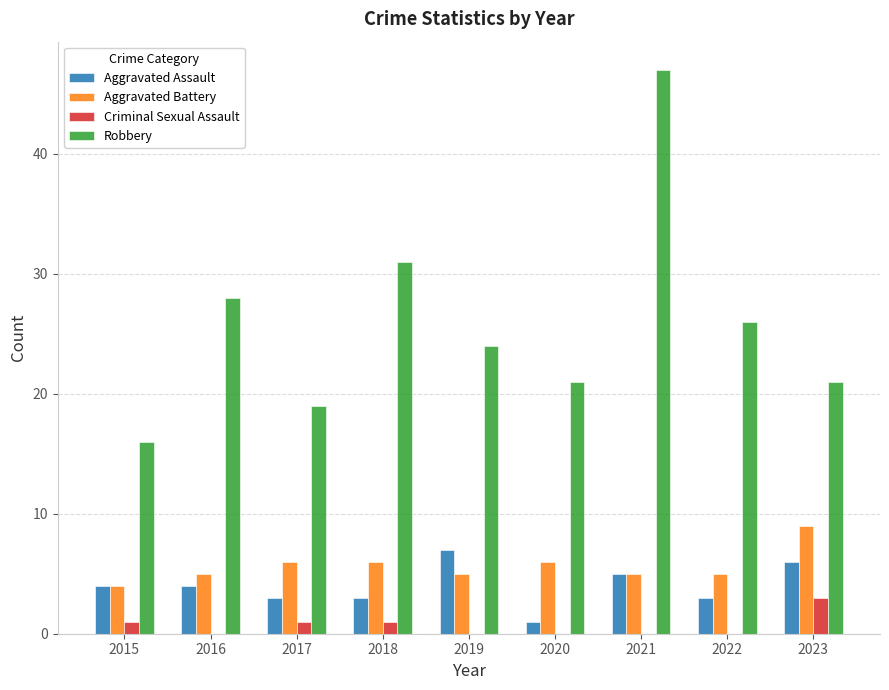

Is it true that Robbery equals 14 at 2020?

False